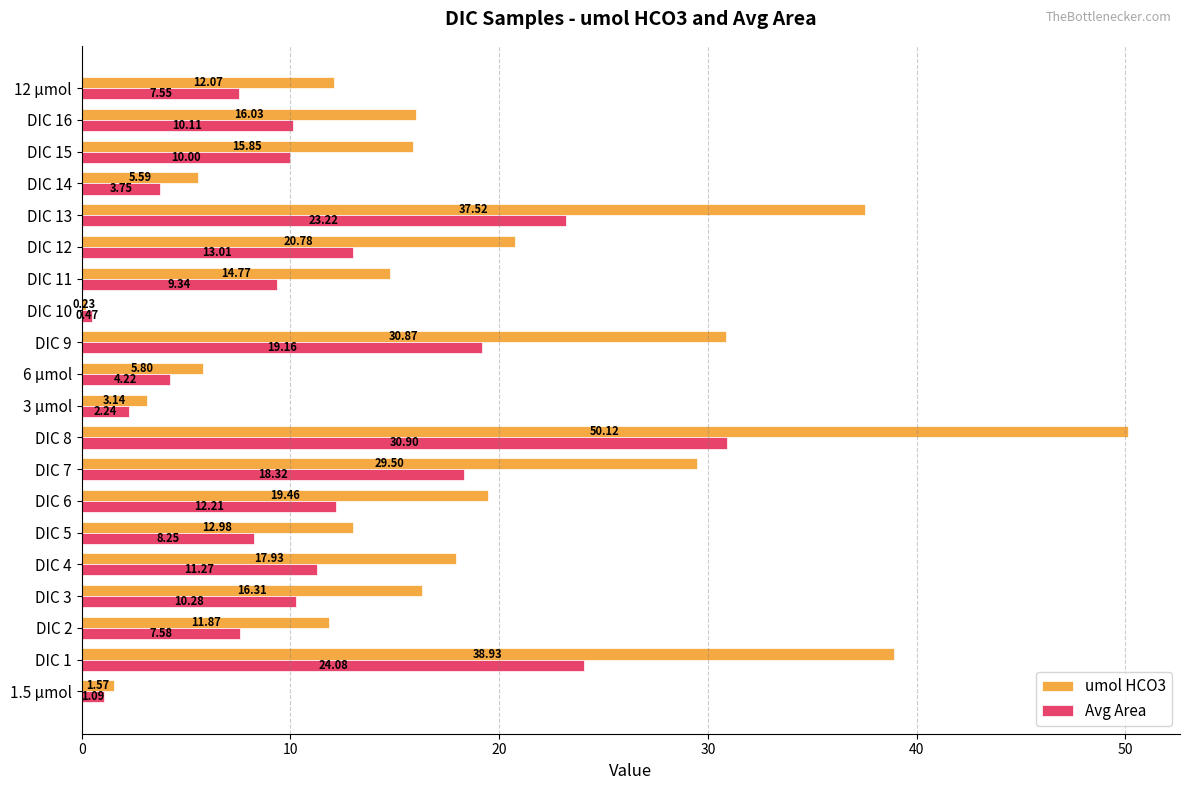

How many distinct data groups are displayed?

2